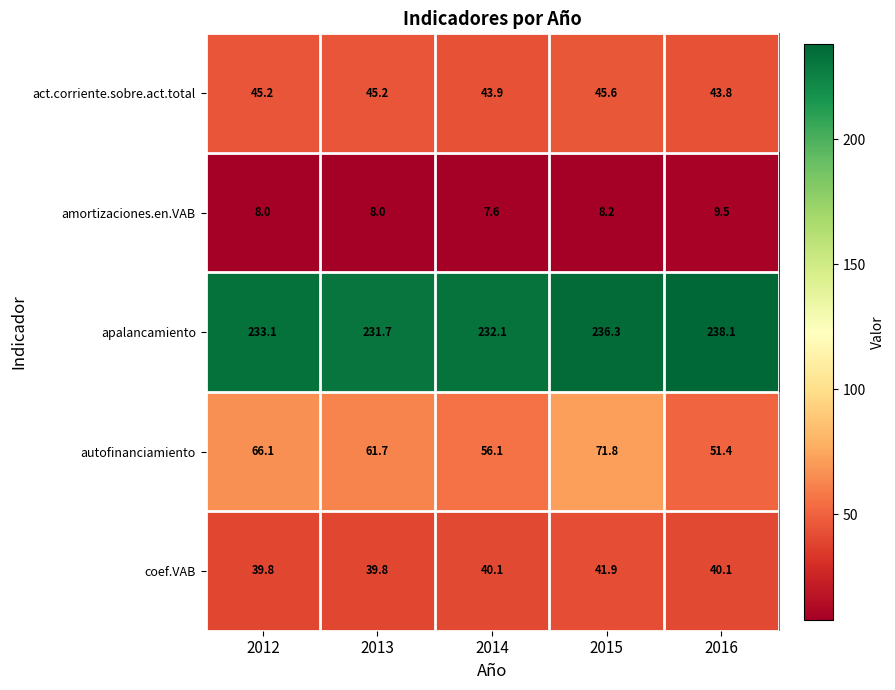

What is the difference between the second highest and minimum values in the act.corriente.sobre.act.total series?

1.4